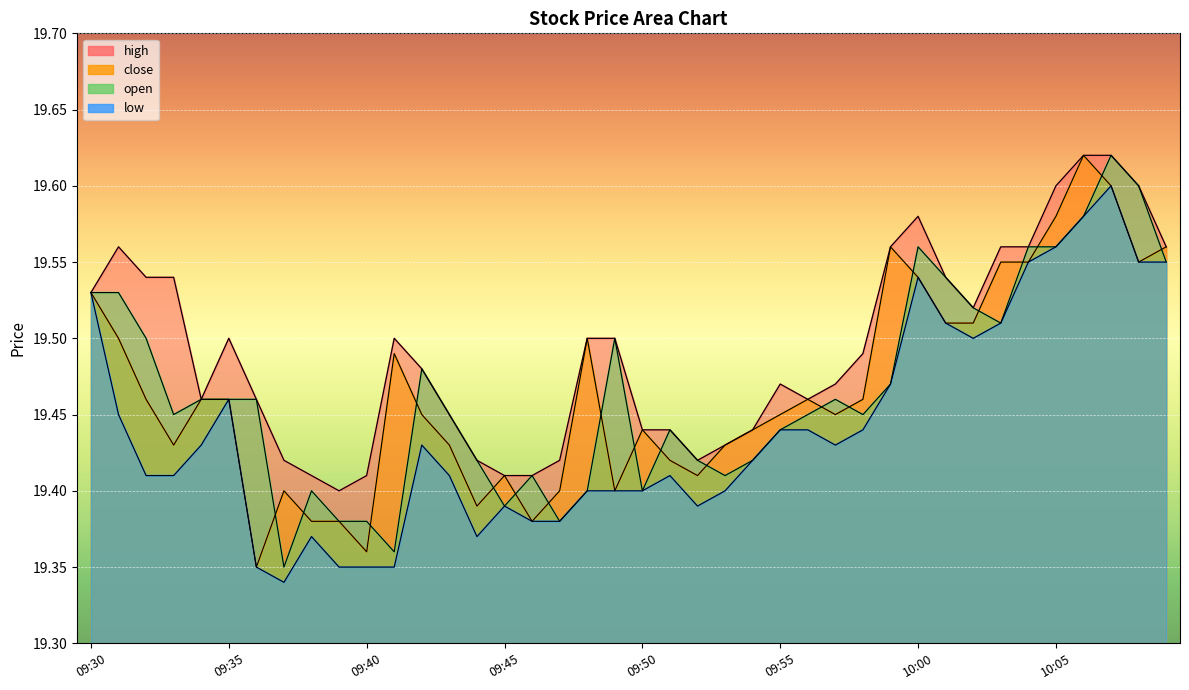

What is the maximum value for open?

19.6